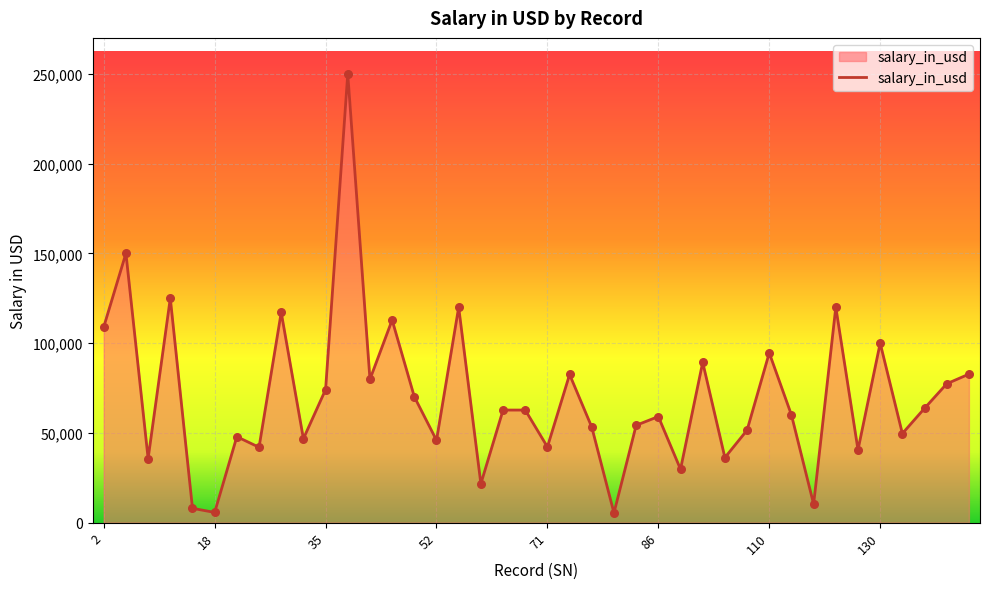

What is the greatest value displayed?

250000